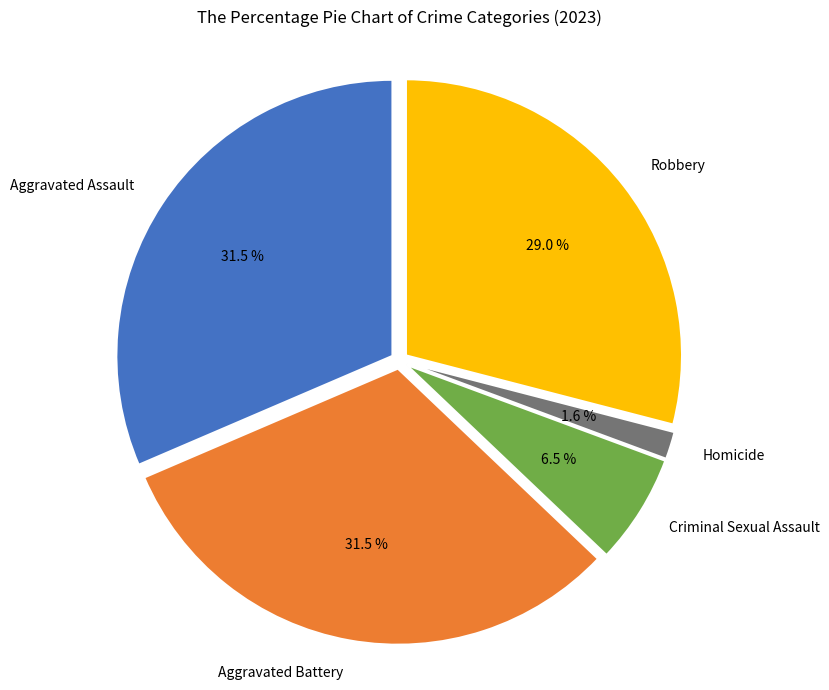

To the nearest percent, what is the combined percentage of Criminal Sexual Assault and Aggravated Battery?

38%